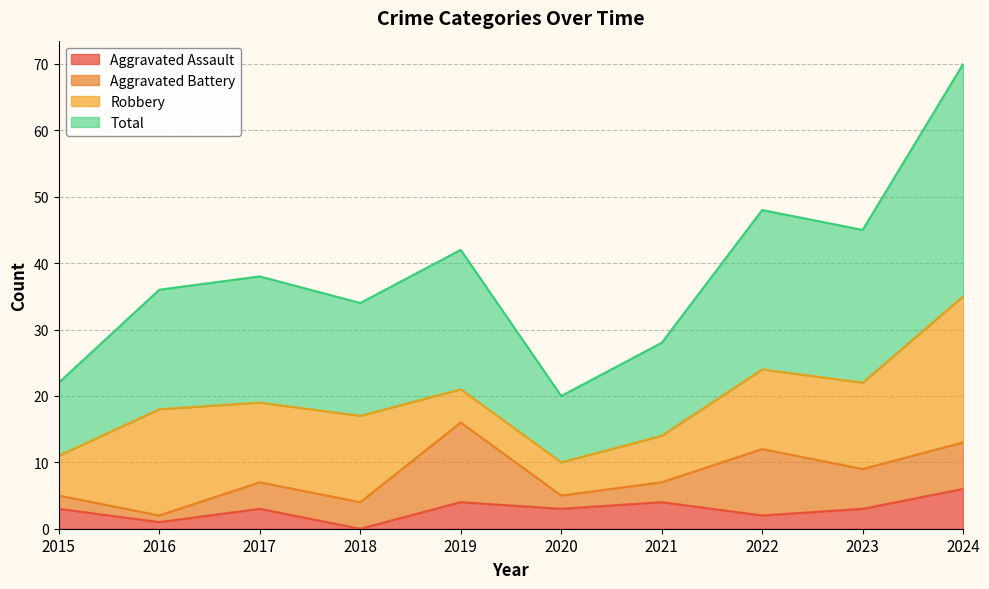

Which label corresponds to the smallest value in the chart?

2018